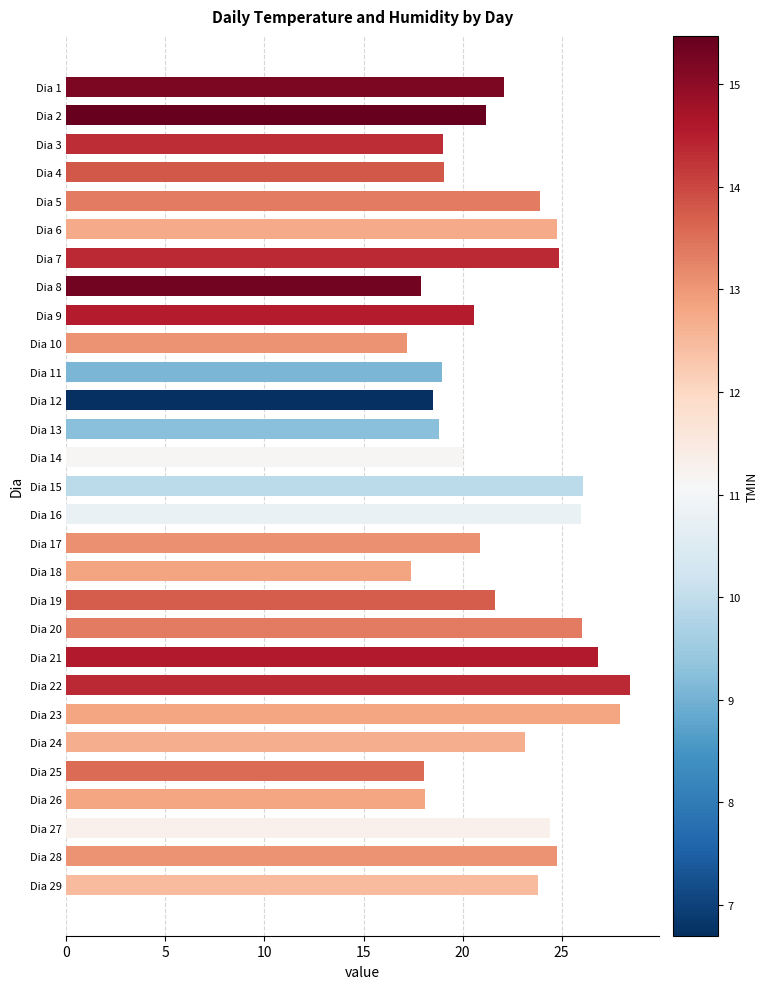

What is the value of the 20th bar from the top?

26.0